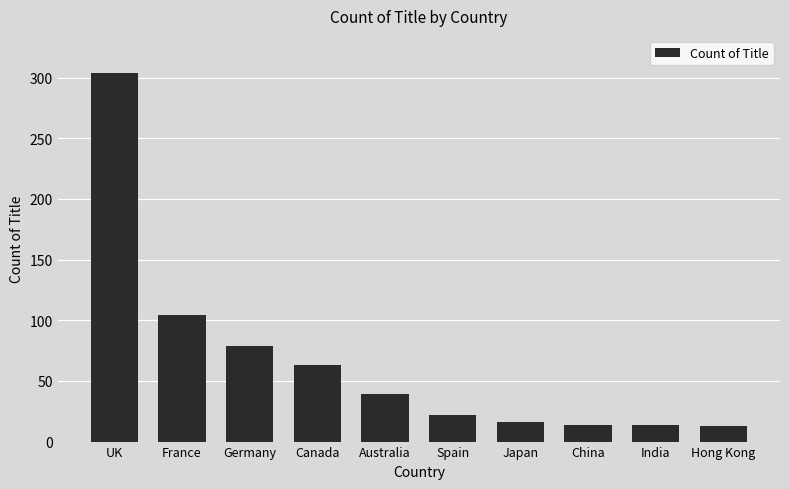

Where does the data first go above 39?

UK